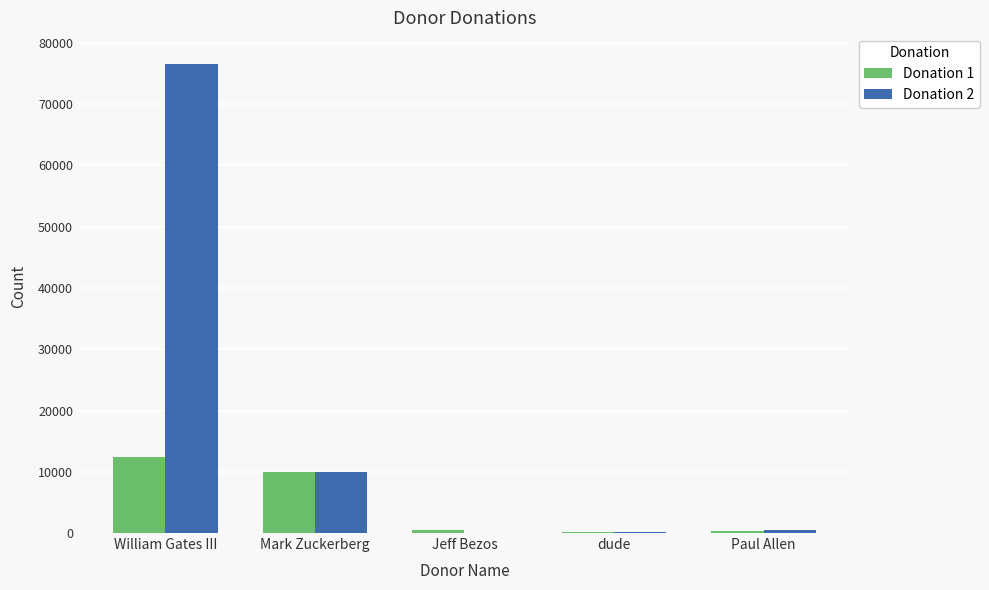

Are the bars grouped side by side (vs. stacked)?

Yes